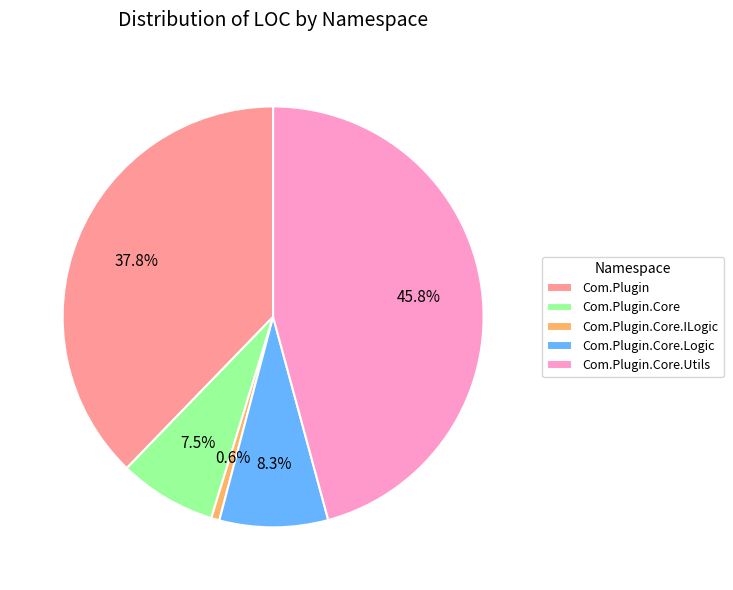

Between Com.Plugin.Core.Utils and Com.Plugin.Core, which is larger?

Com.Plugin.Core.Utils